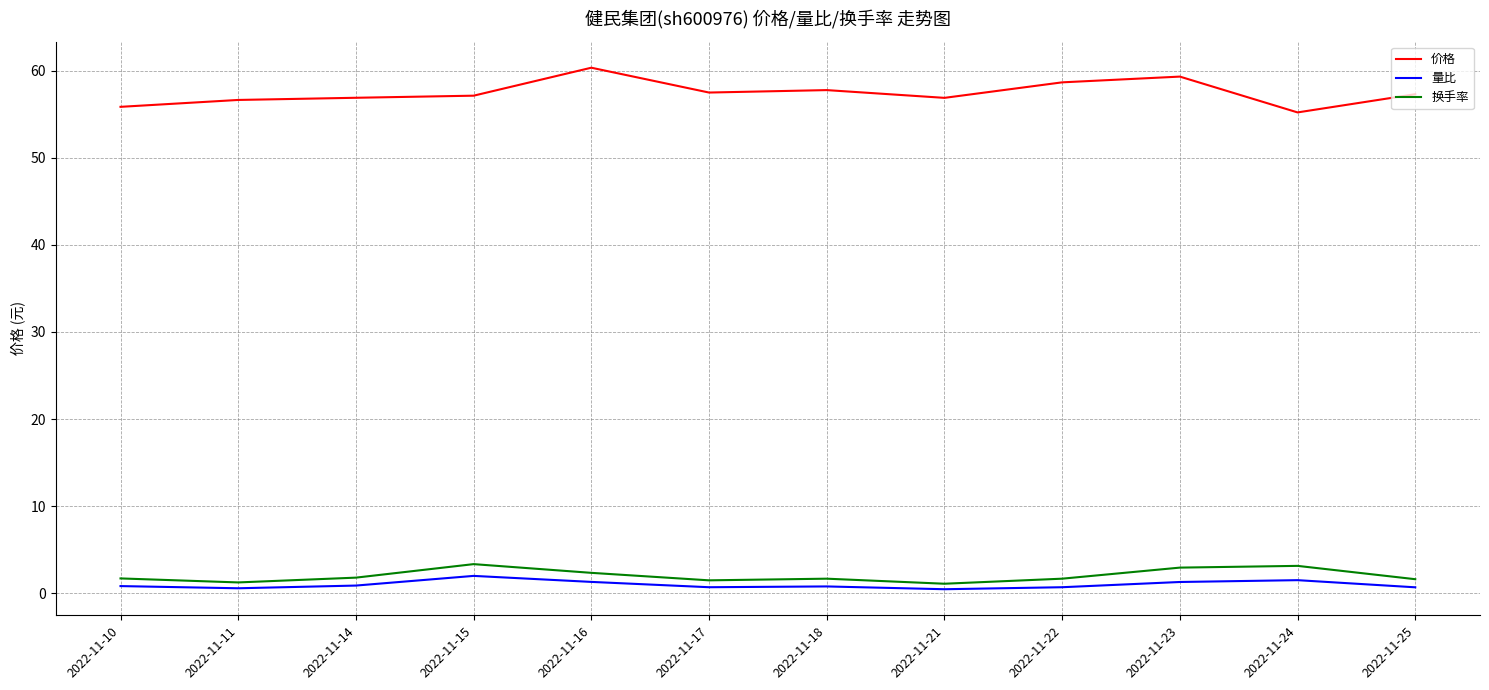

True or false: 换手率 and 价格 intersect in this chart.

False